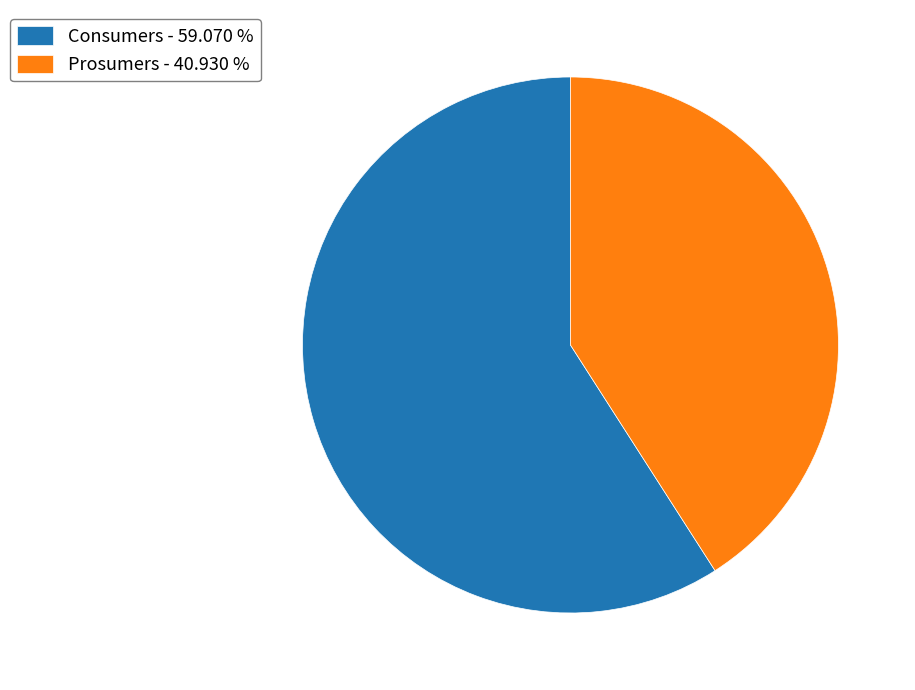

Between Consumers - 59.070 % and Prosumers - 40.930 %, which is larger?

Consumers - 59.070 %